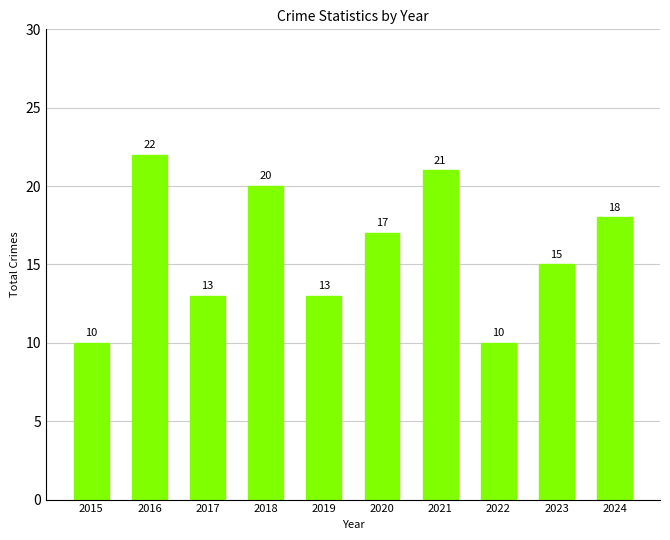

The chart shows a value of 10 at 2015. True or false?

True